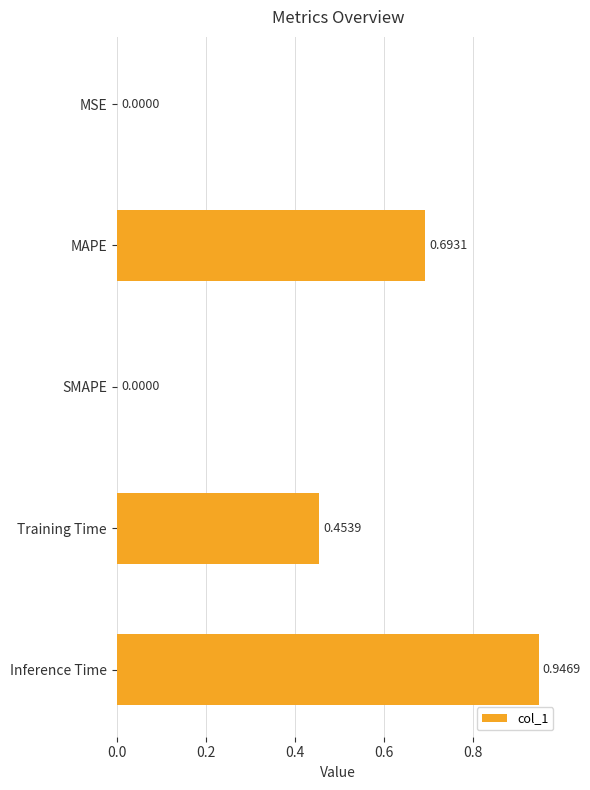

Which has a higher value, Inference Time or SMAPE?

Inference Time